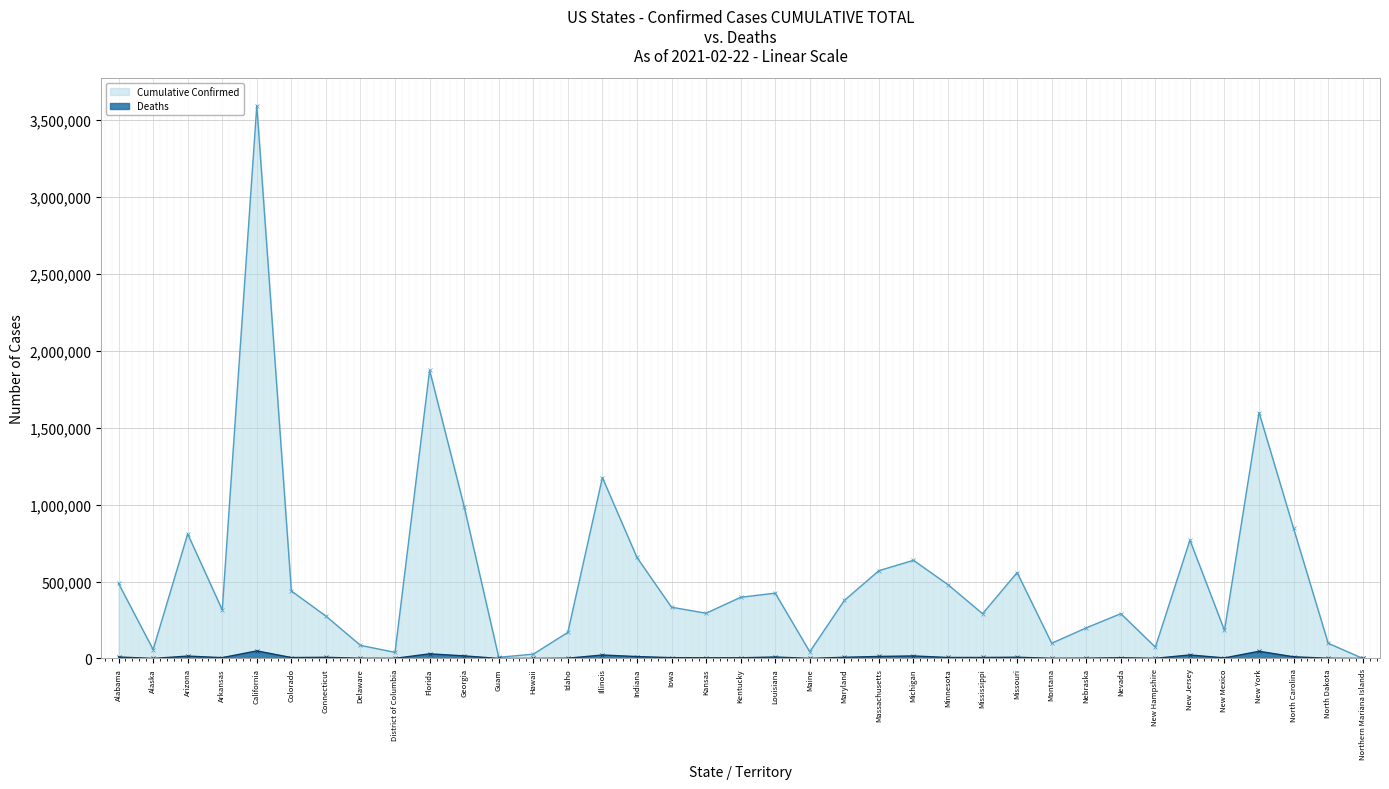

Which series changed the most between District of Columbia and Massachusetts?

Cumulative Confirmed